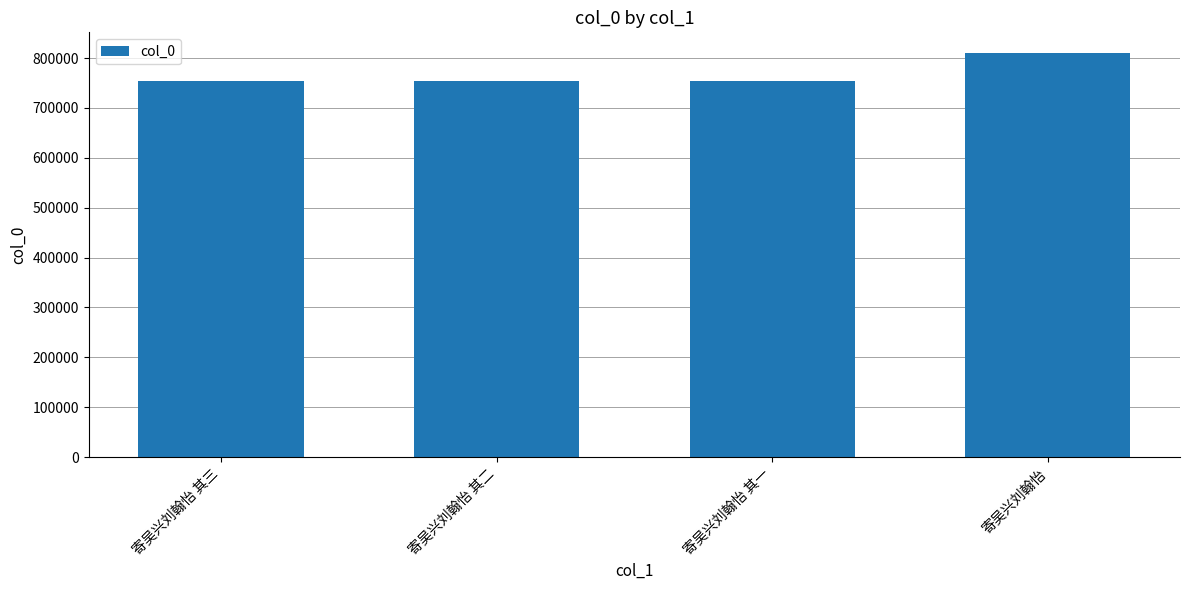

Approximately how many times larger is the value at 寄吴兴刘翰怡 其三 compared to 寄吴兴刘翰怡 其一?

1.0